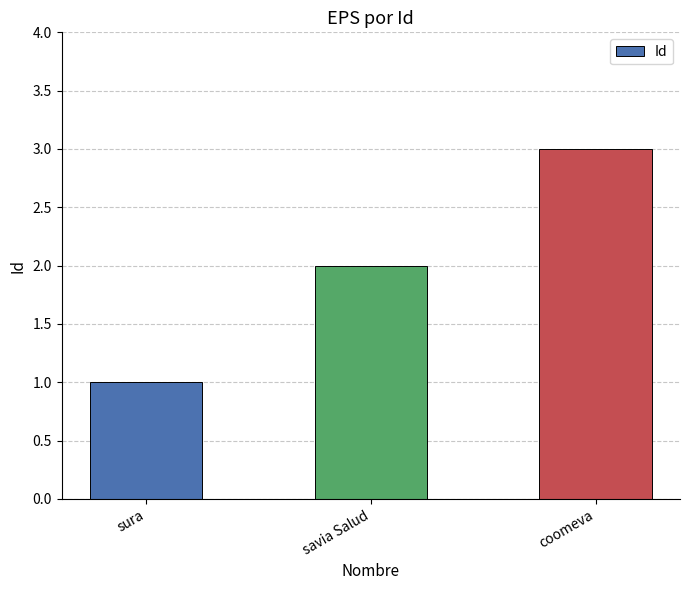

Reading right to left, list all the values displayed in this chart.

3	2	1